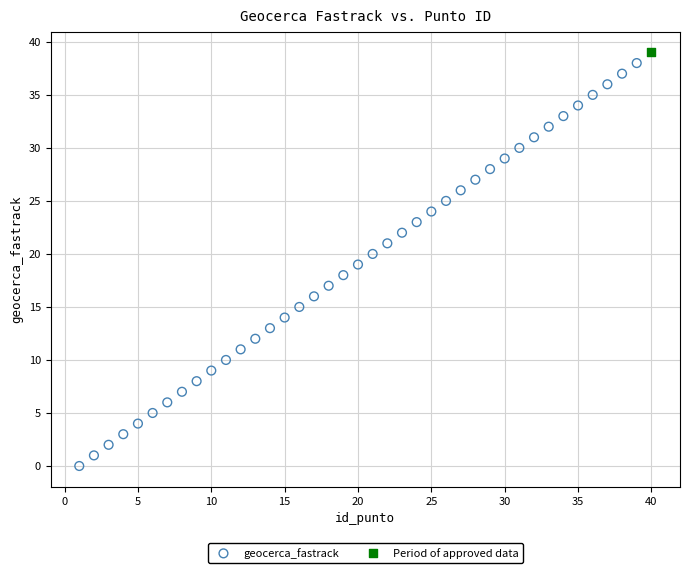

What are all the series names shown in the legend?

geocerca_fastrack, Period of approved data